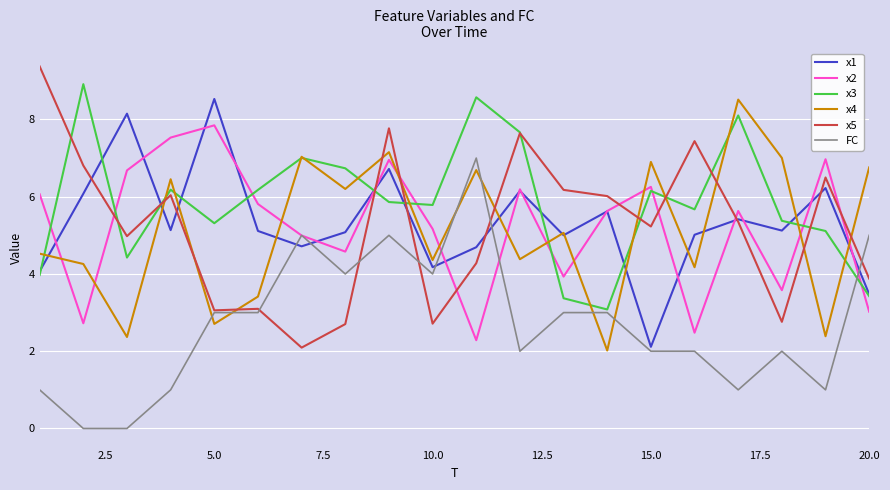

True or false: x4 and FC cross at least once.

True